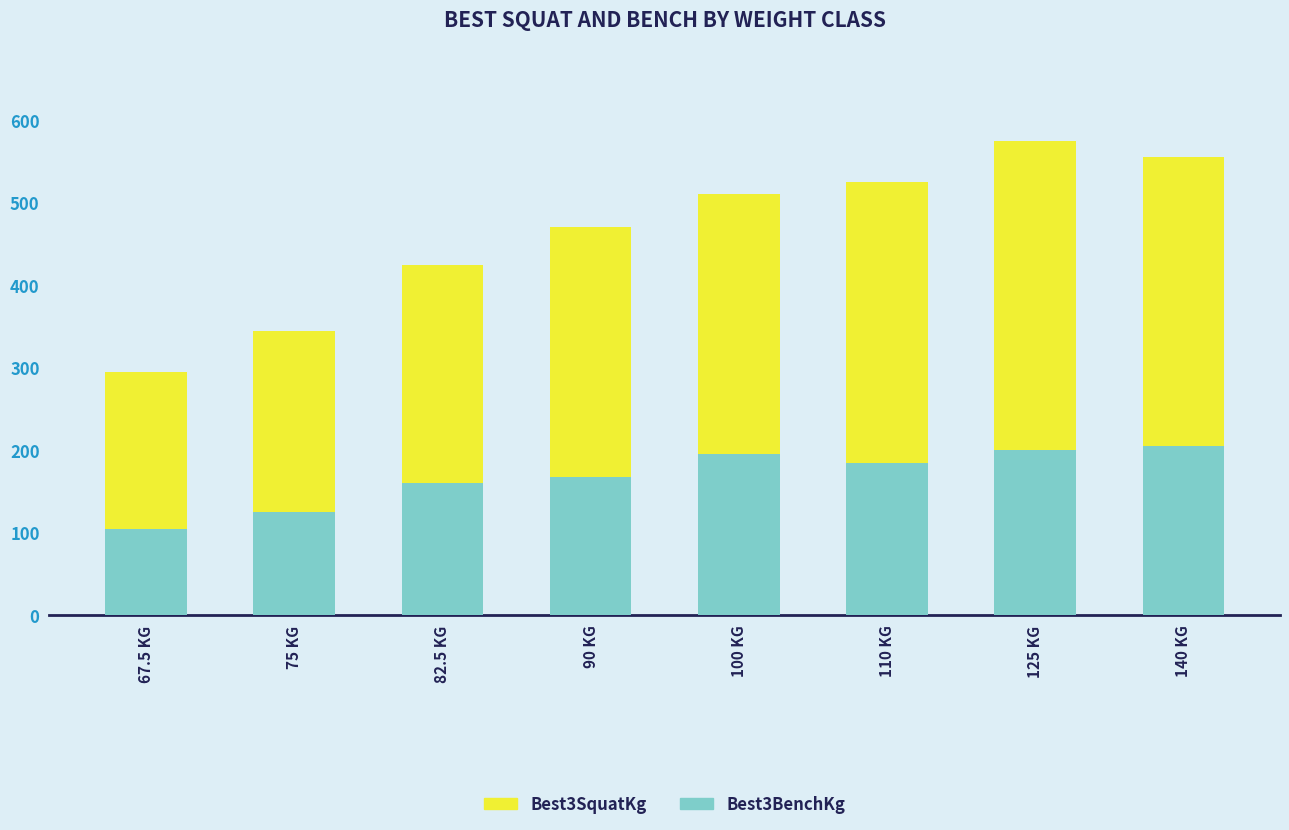

Is it true that Best3BenchKg equals 125.0 at 75 KG?

True